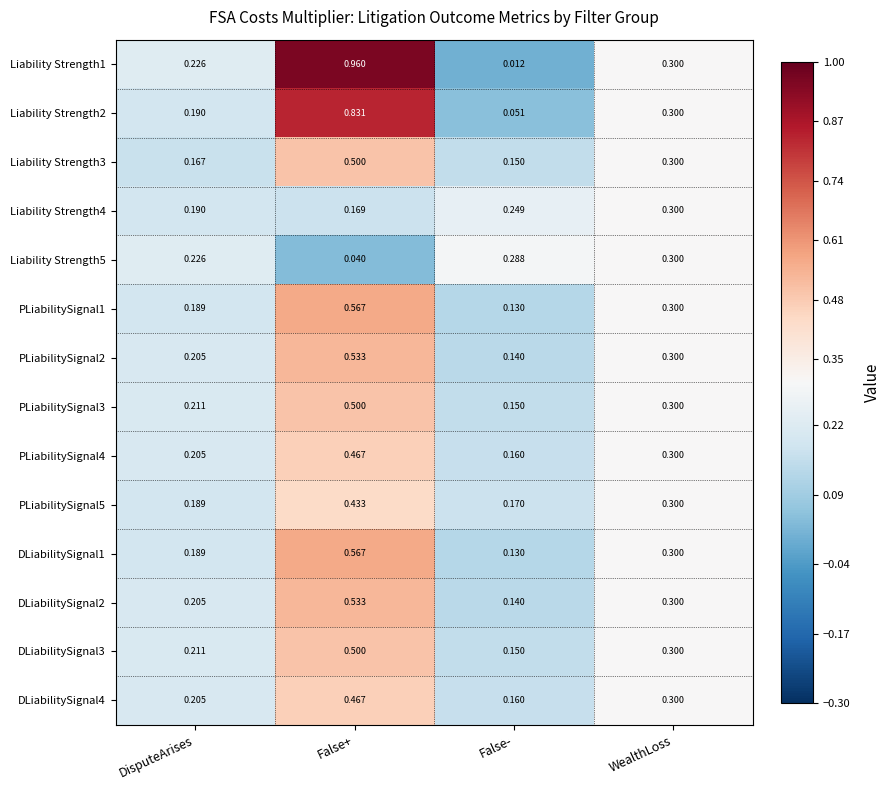

At which label is PLiabilitySignal1 closest to 0?

False-